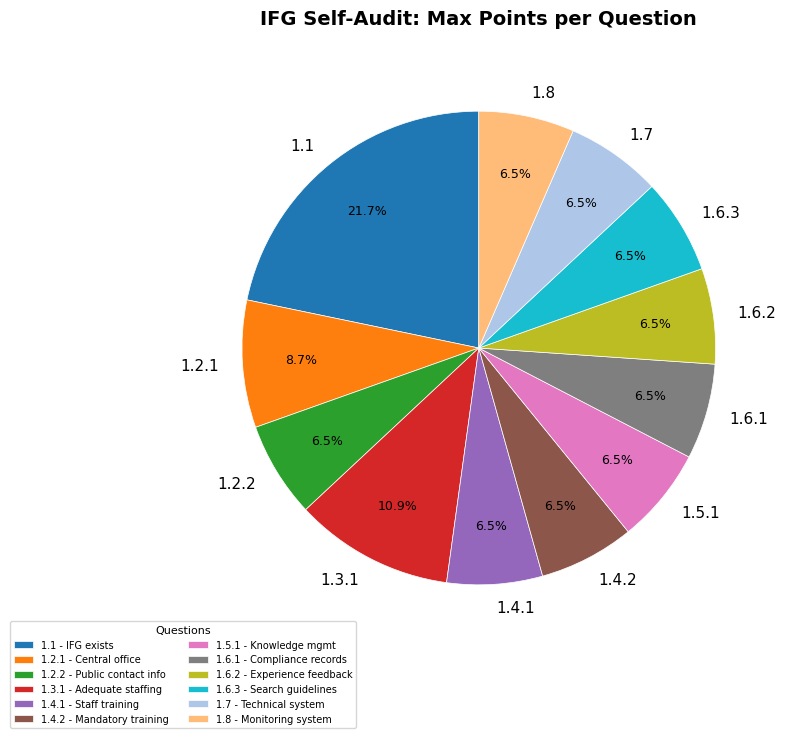

Does 1.6.2 account for over 50% of the chart?

No